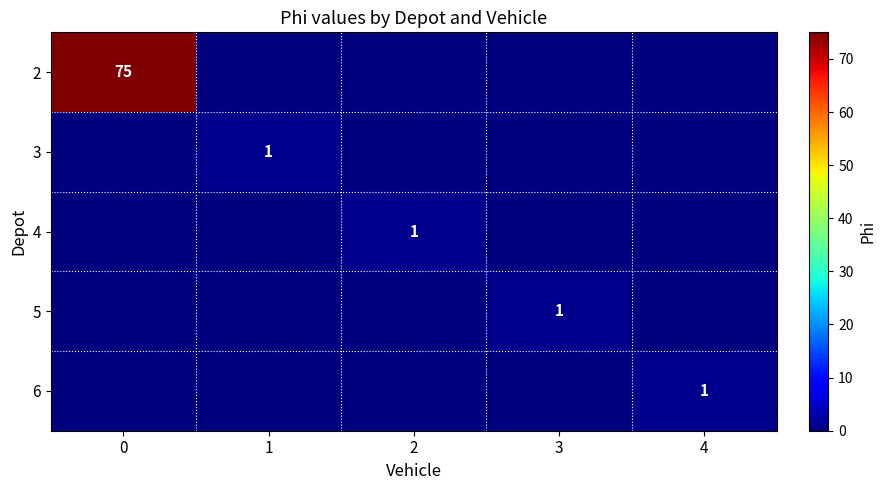

How many data points does each series have?

5